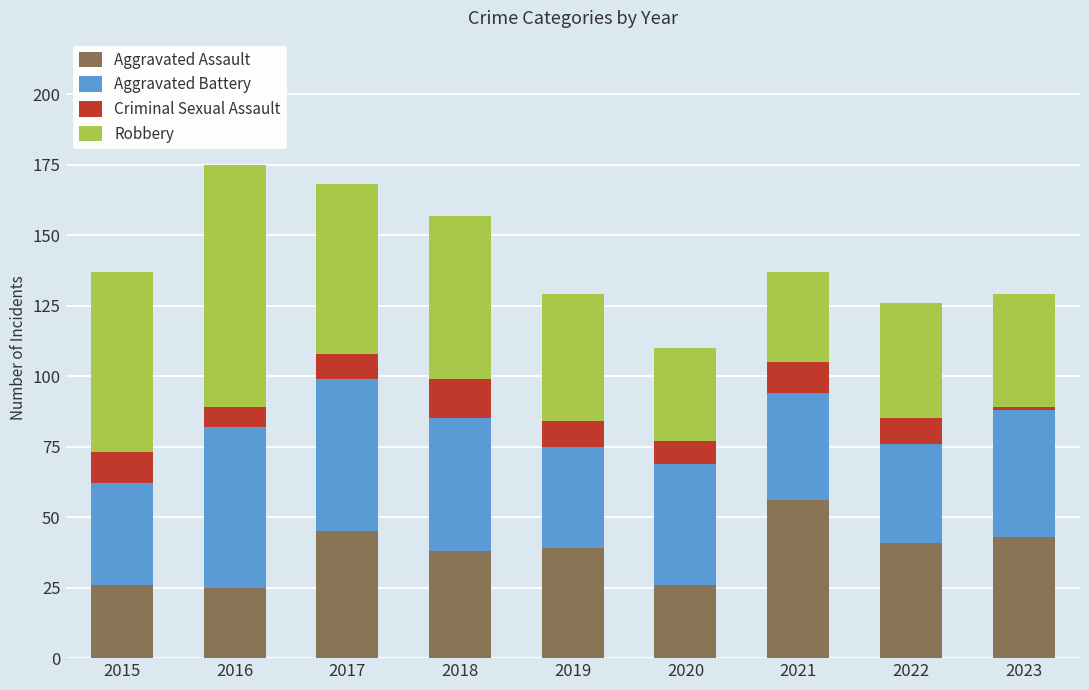

What is the total value across all series at 2020?

110